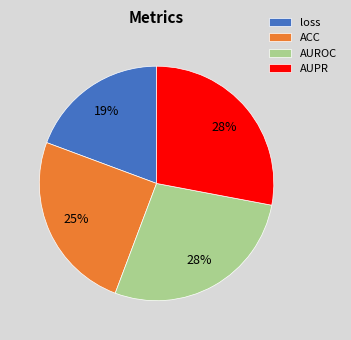

Which category has the smallest portion of the pie?

loss